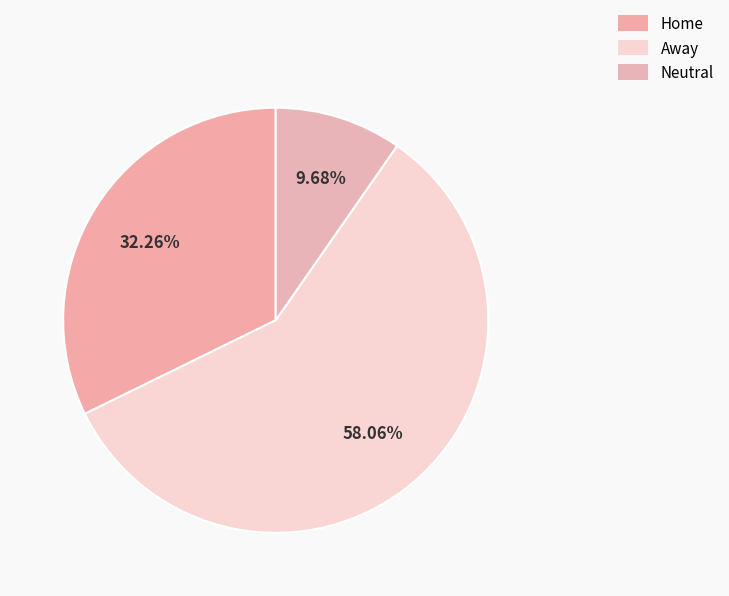

How many segments does this pie chart have?

3